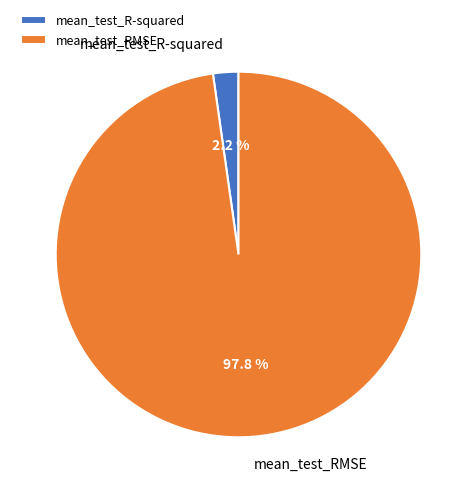

The mean_test_R-squared slice represents 2% of the pie. True or false?

True